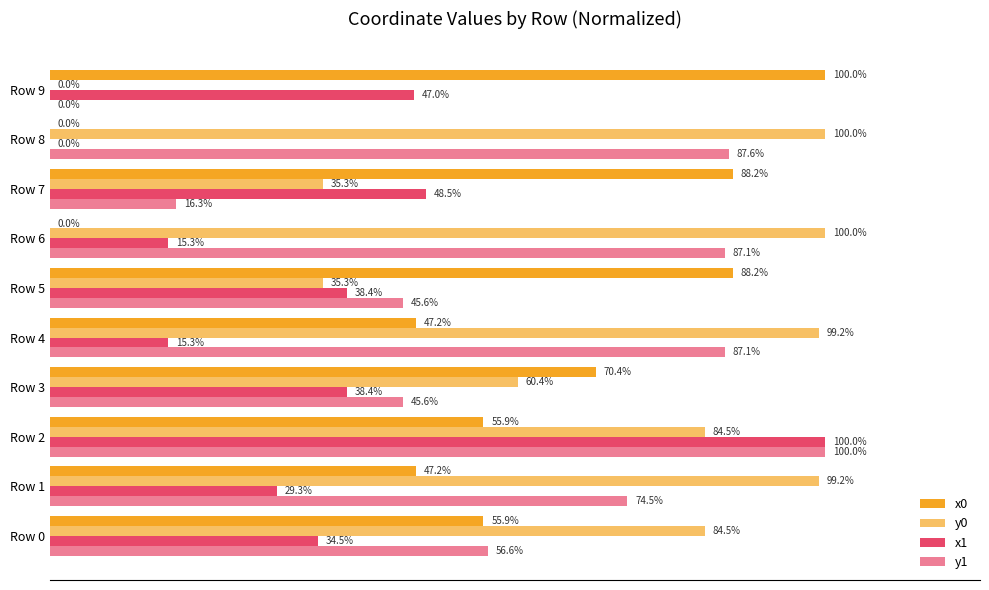

How many data points in x1 are less than 38?

5